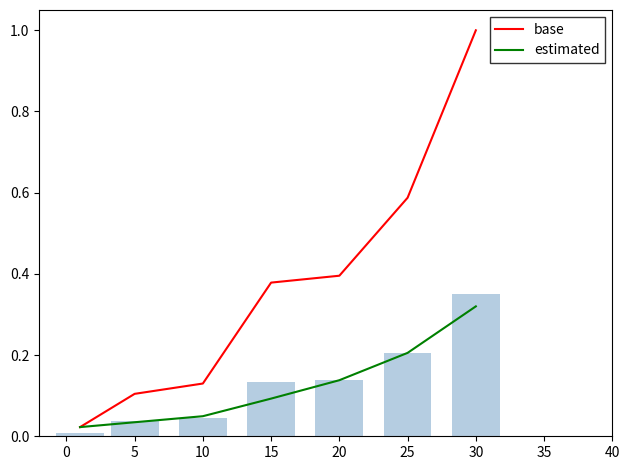

The value of estimated at 25 is 0.1. True or false?

False